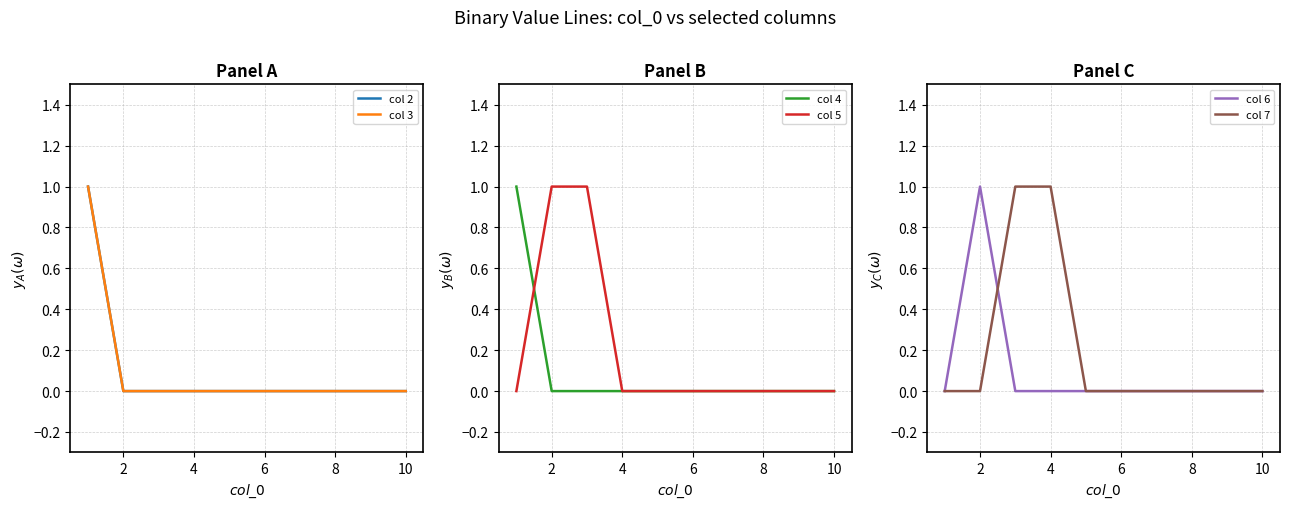

Is it true that col 4 equals 0 at 8?

True